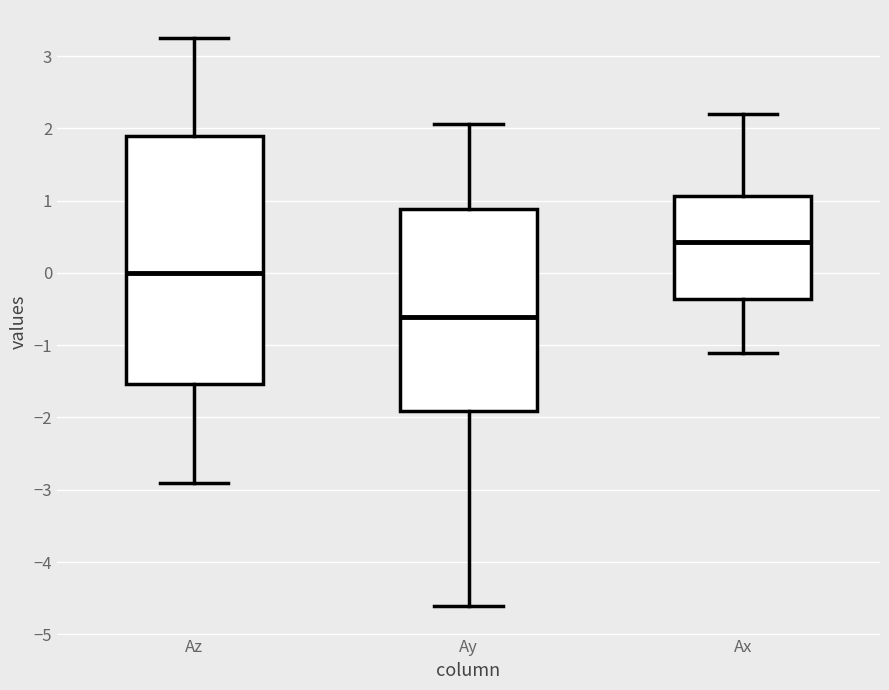

Where does the lower whisker of the box for Ax end on the y-axis? The values are not printed on the chart, so give them approximately, as read against the axis.

-1.1